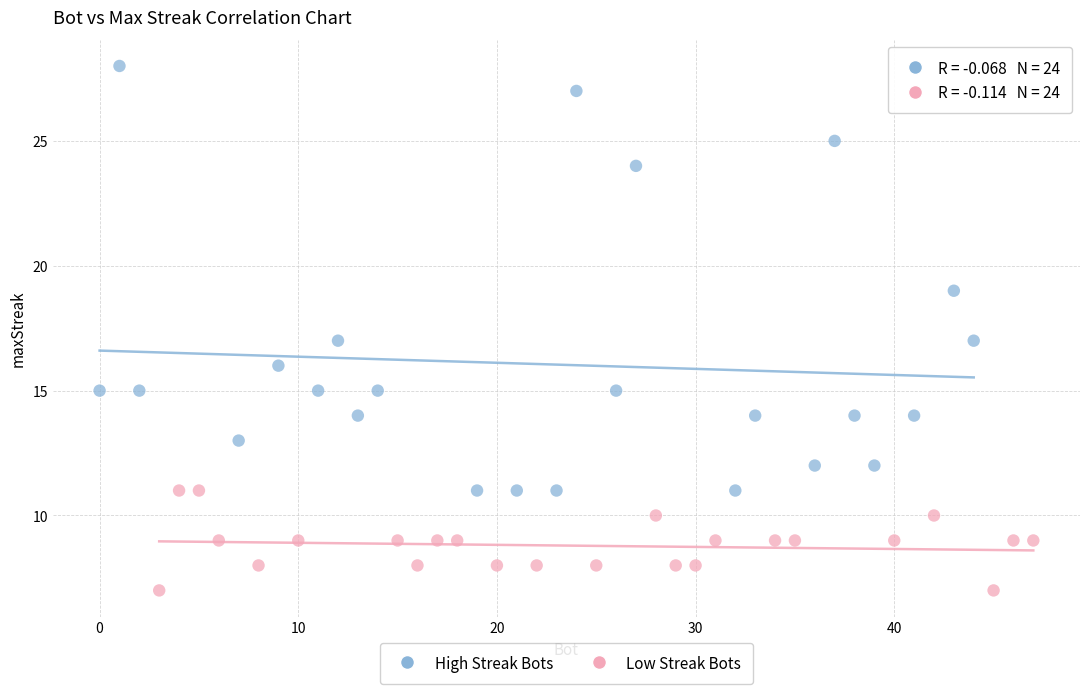

Which series has the largest Y range (max minus min)?

High Streak Bots